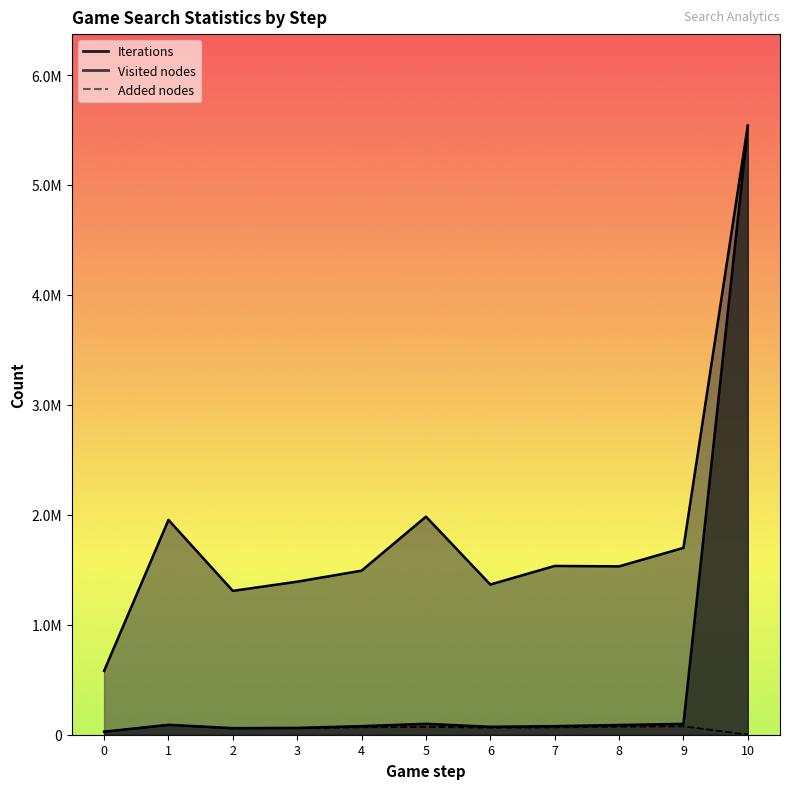

What is the total value across all series at 2?

1425649